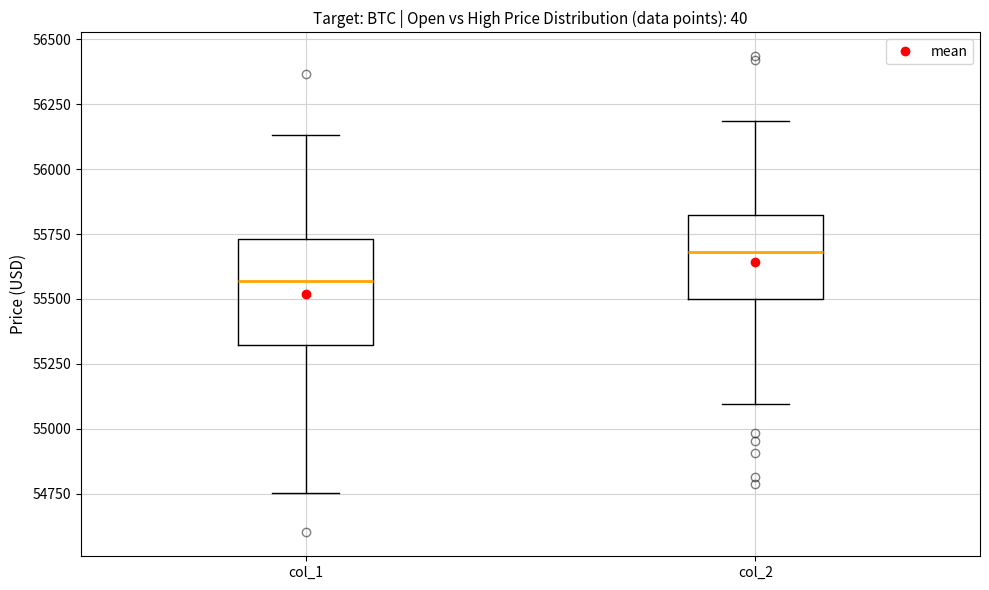

Comparing the boxes themselves (not the whiskers), which one is the tallest?

col_1